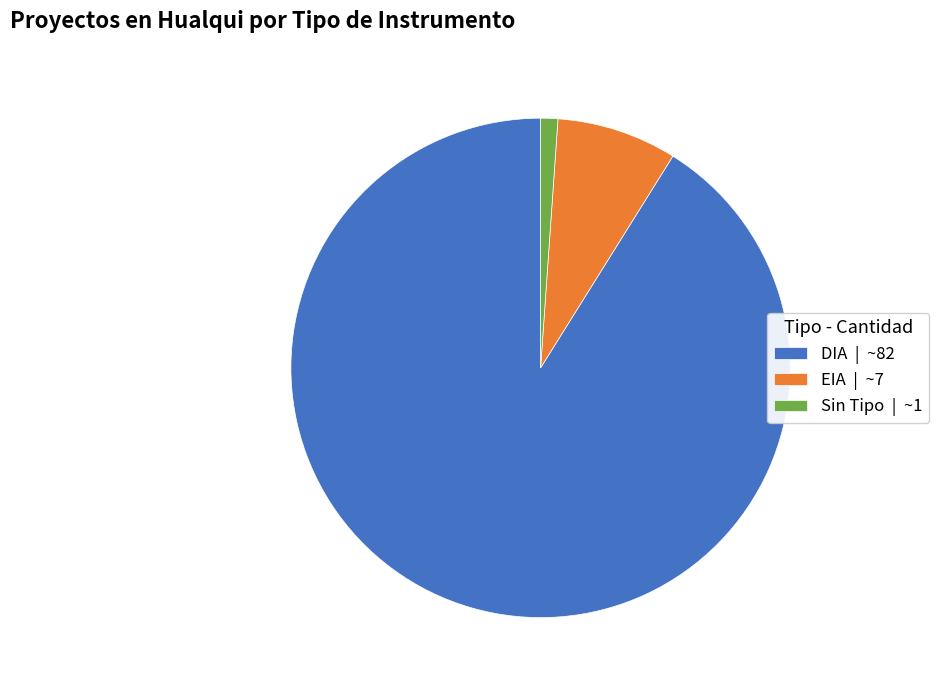

Combined, do EIA | ~7 and Sin Tipo | ~1 account for over 50%?

No